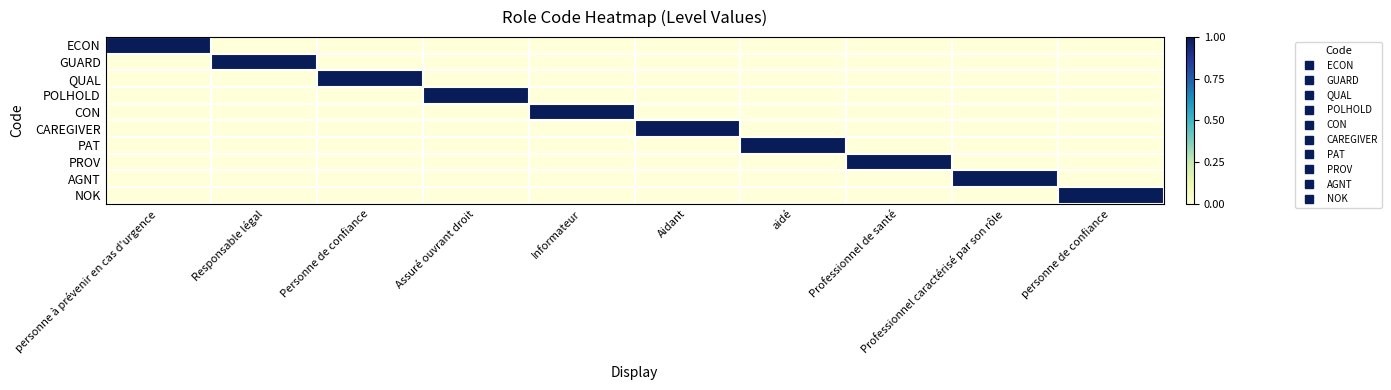

What is the greatest value displayed?

1